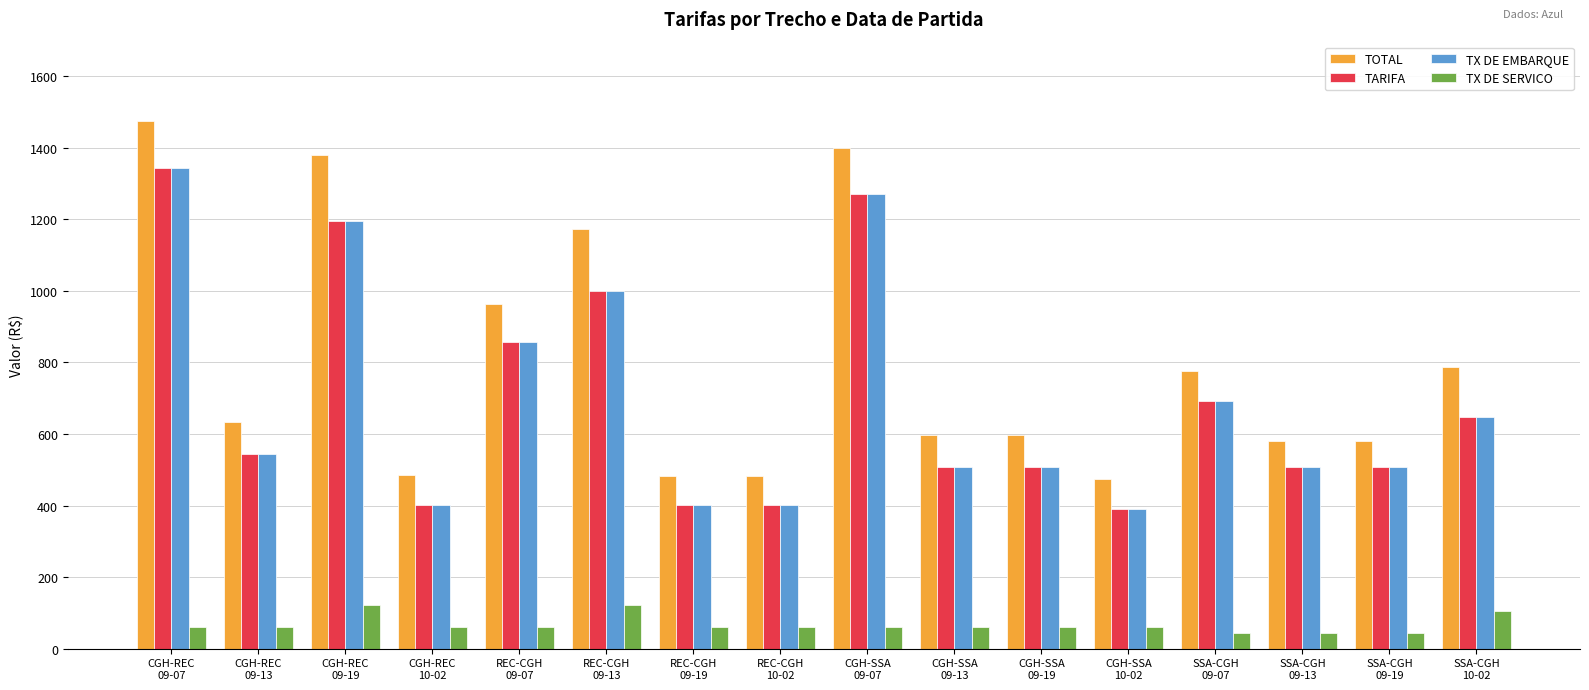

What is the label of the 16th bar from the left?

SSA-CGH
10-02